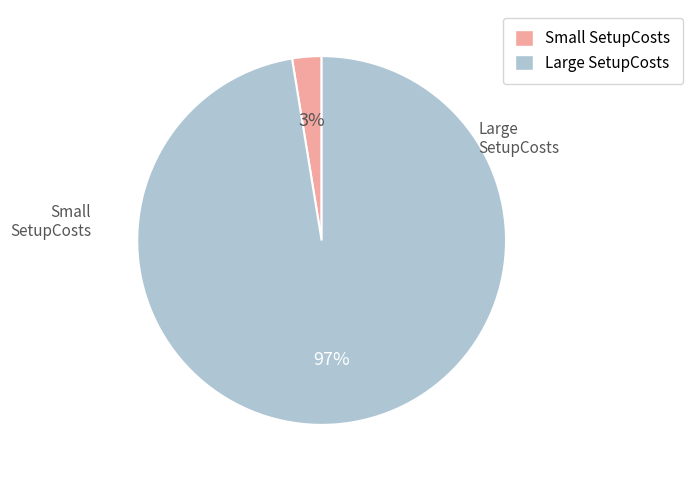

Is there any slice that represents more than half of the pie?

Yes